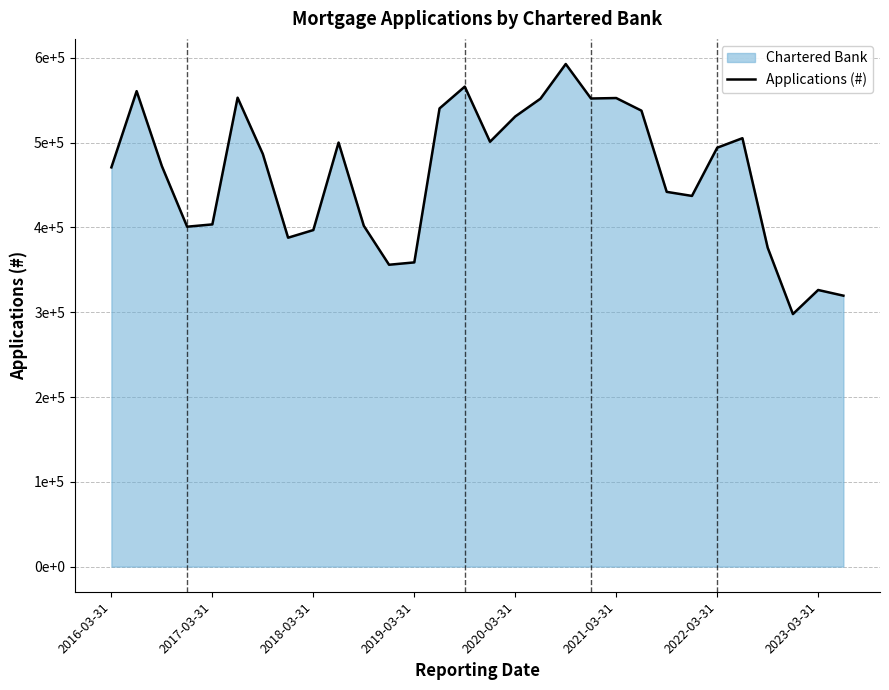

How many values are below 486517?

15